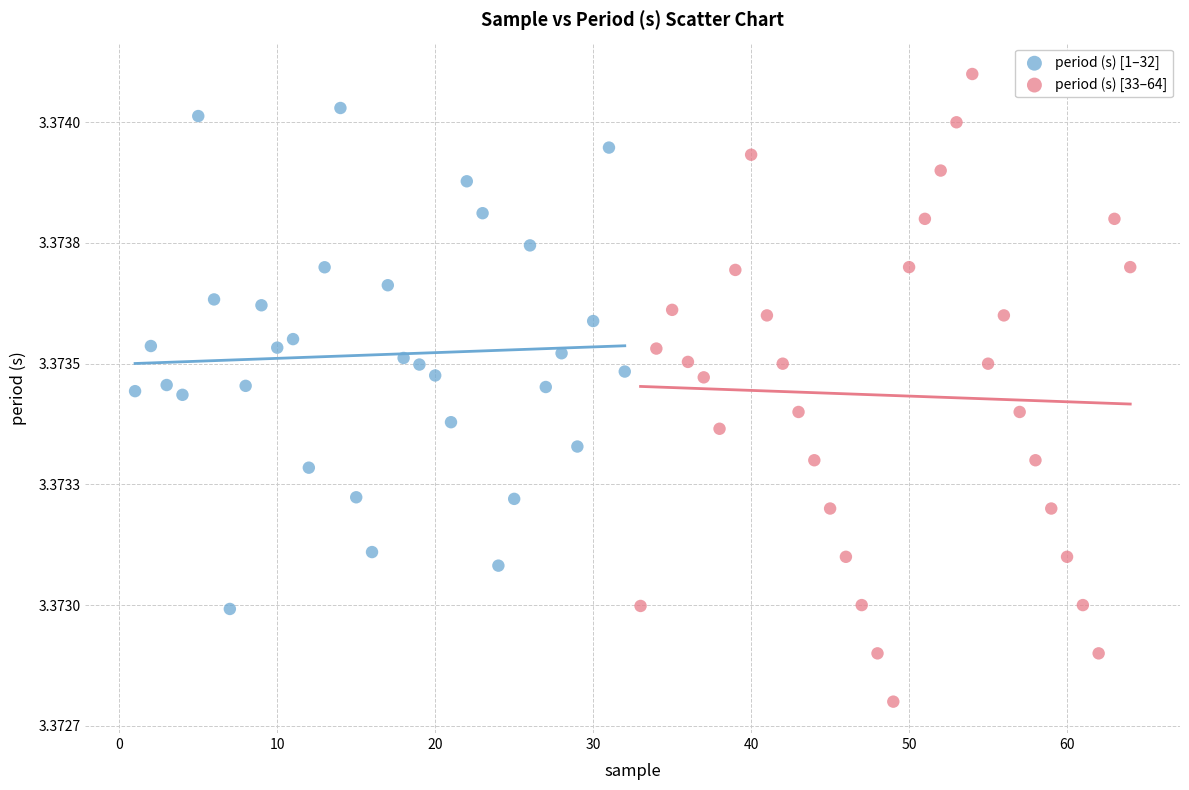

What are all the series names shown in the legend?

period (s) [1–32], period (s) [33–64]